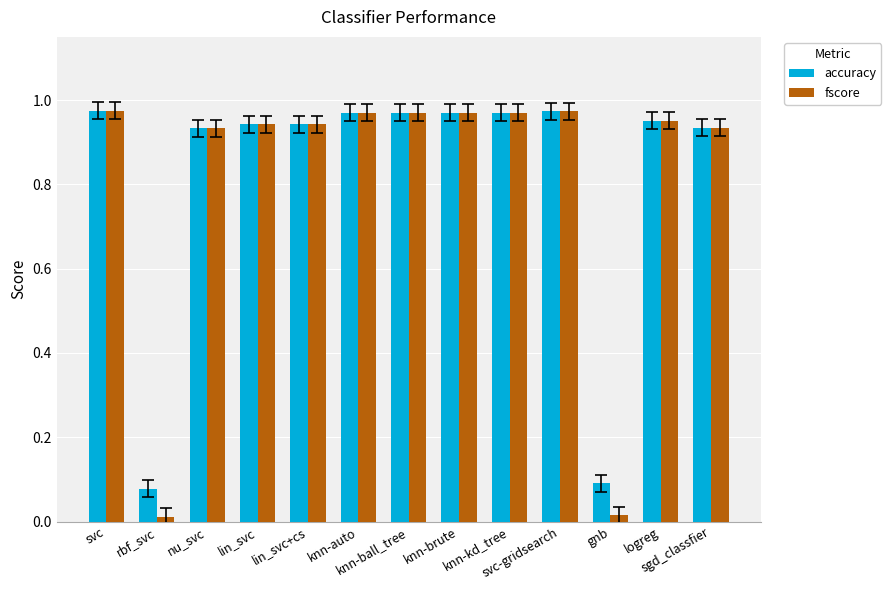

How many categories are shown in the chart?

13